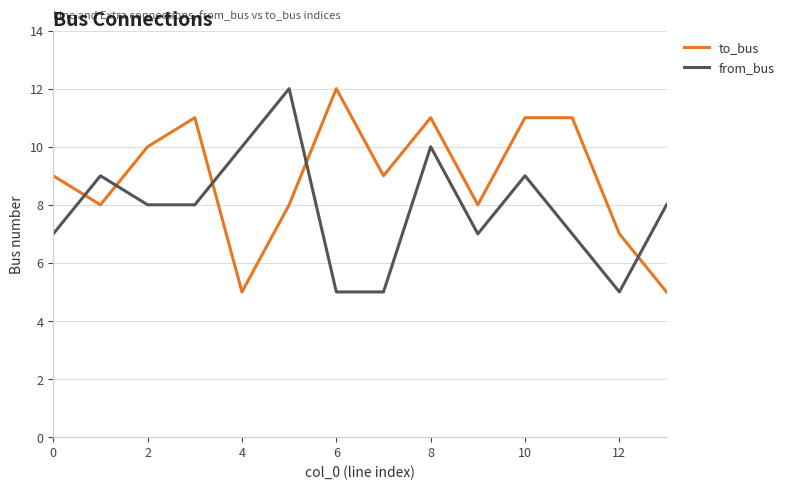

Which series has the largest total across all categories?

to_bus